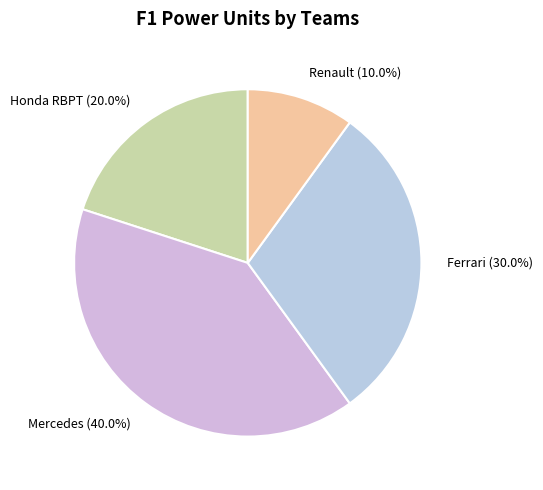

How many slices are in this pie chart?

4